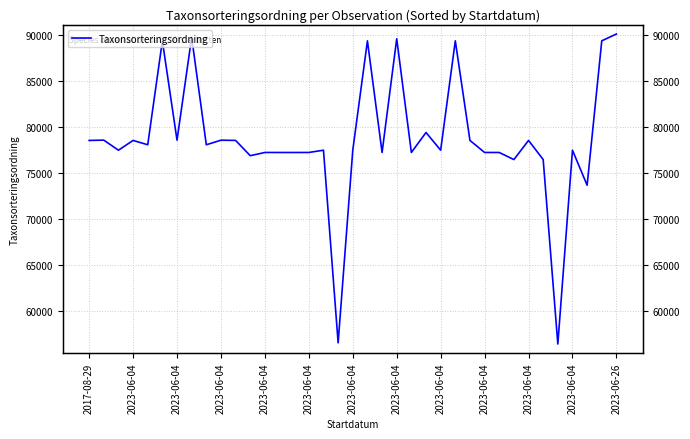

What is the sum of all values?

2913615